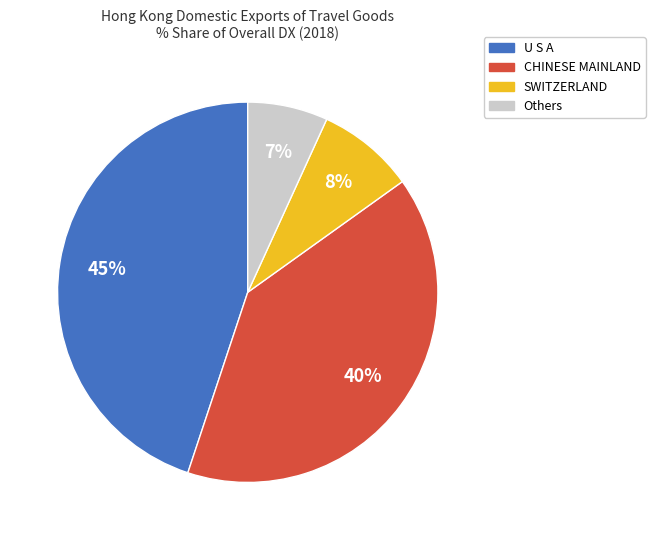

To the nearest percent, what is the average slice percentage?

25%